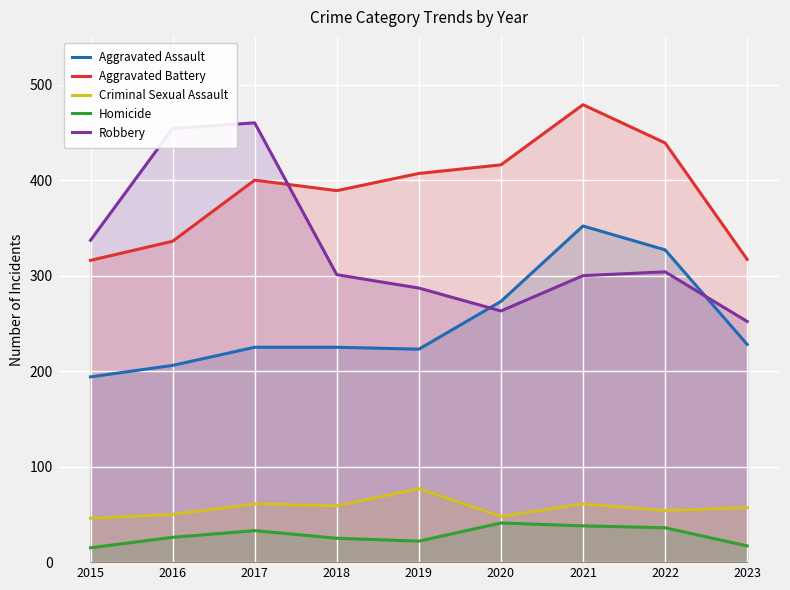

What is the greatest value displayed?

479